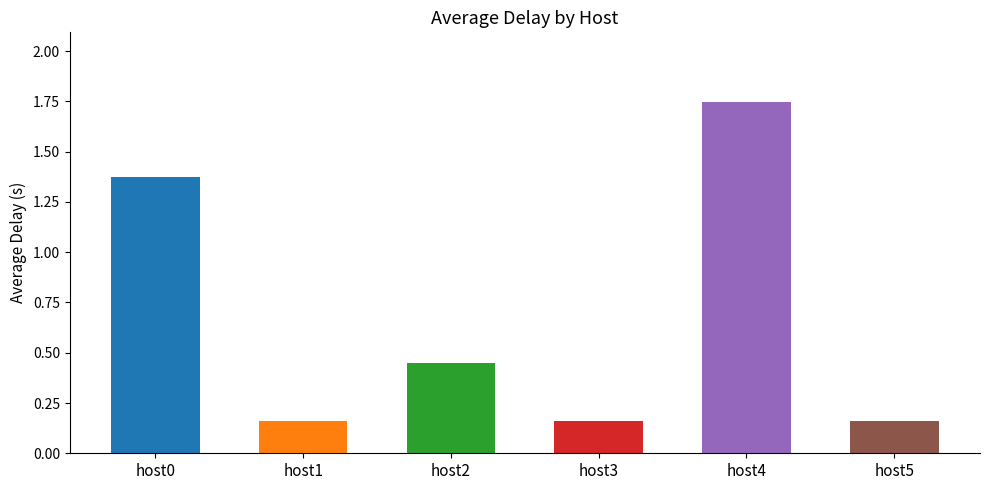

What is the average value?

0.7